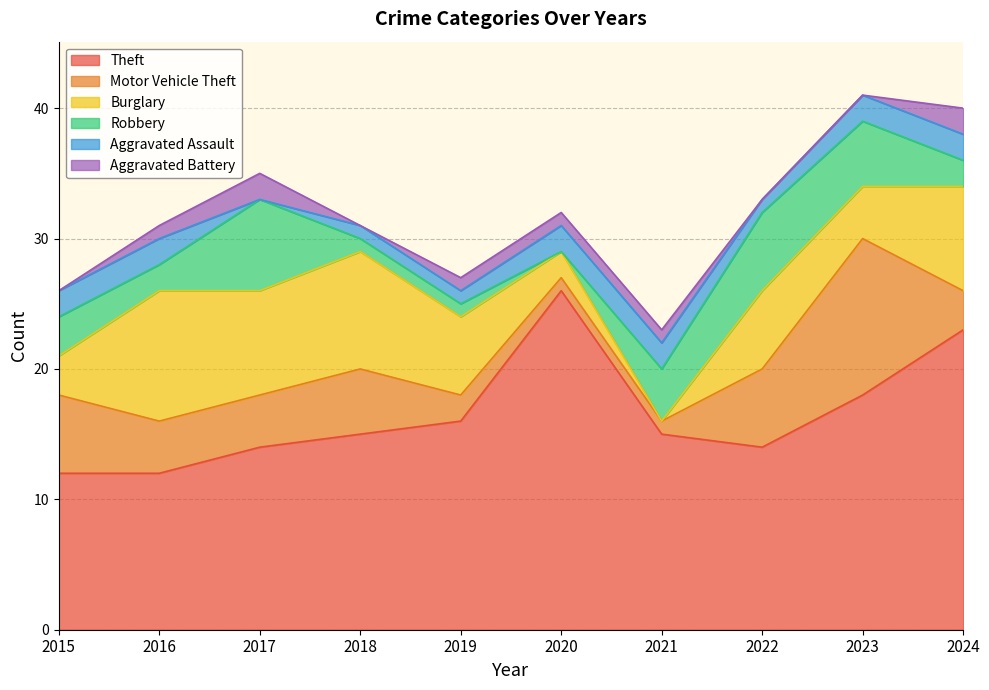

The value of Motor Vehicle Theft at 2019 is 1. True or false?

False